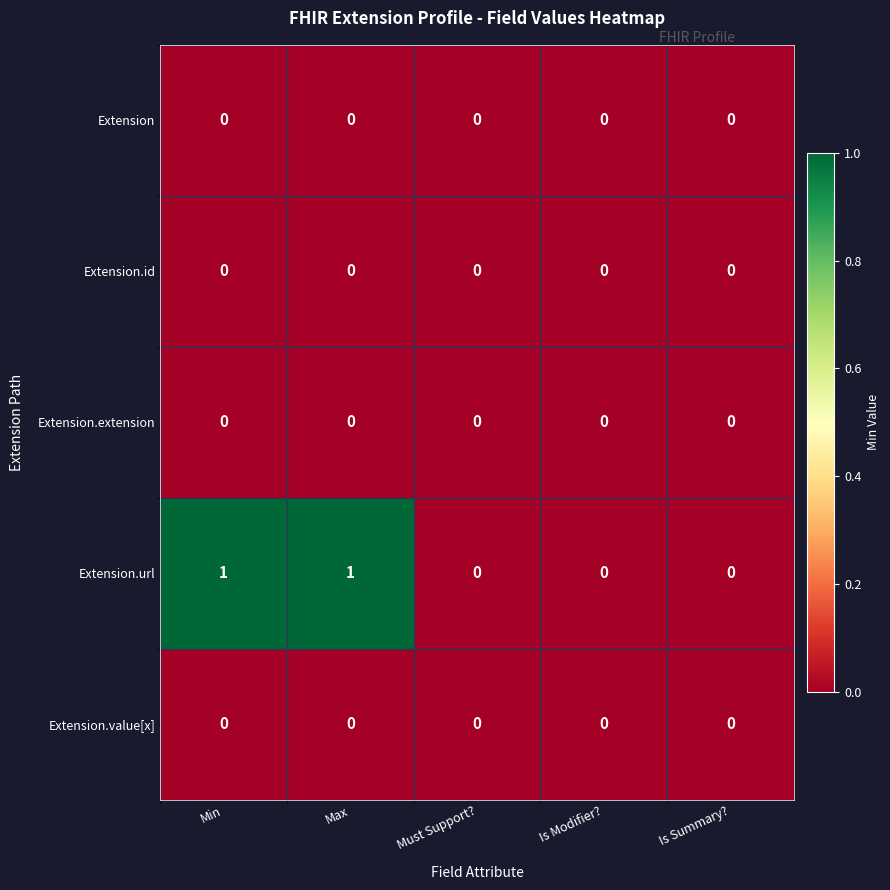

True or false: Extension.url has a value of 0 at Is Modifier?.

True